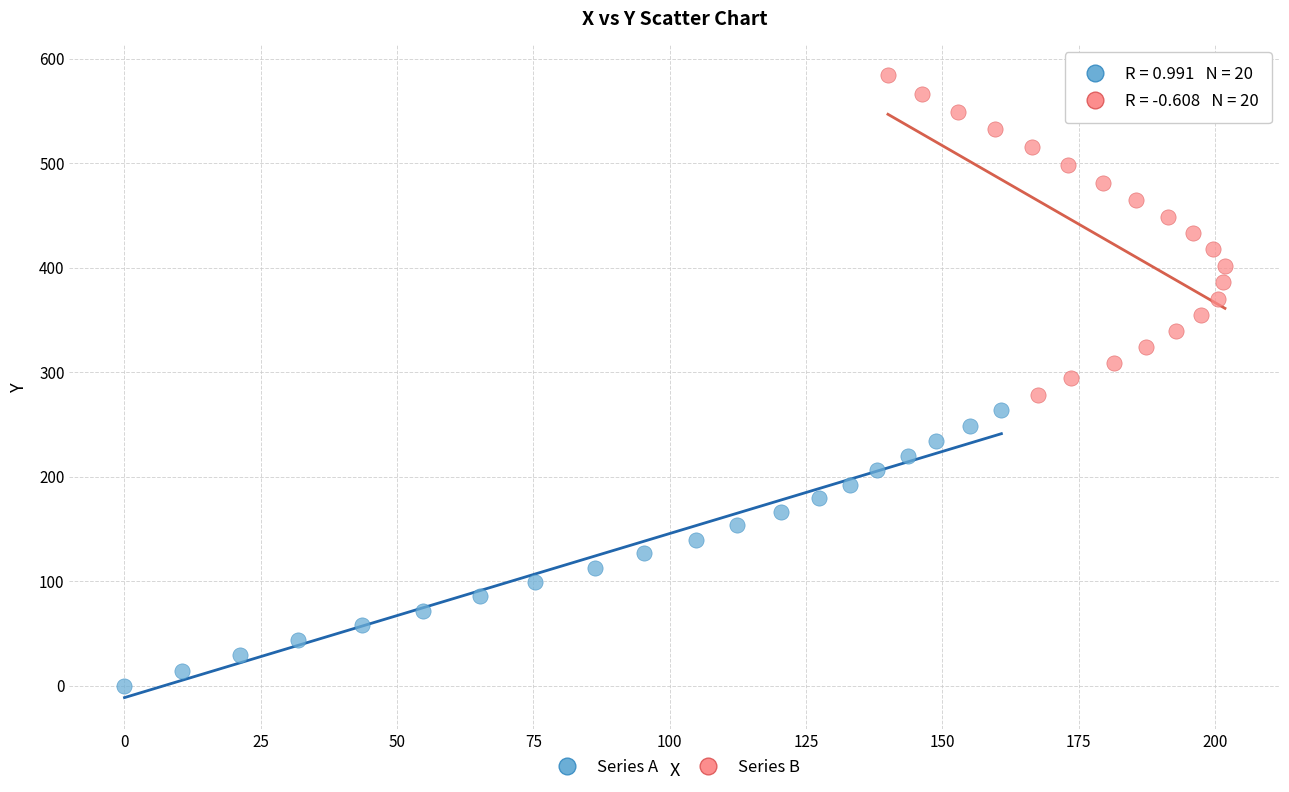

Which series has the largest Y range (max minus min)?

Series B